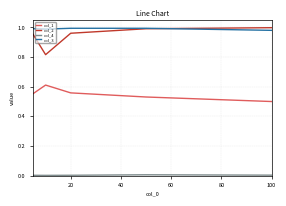

Which series has the widest spread of values?

col_2